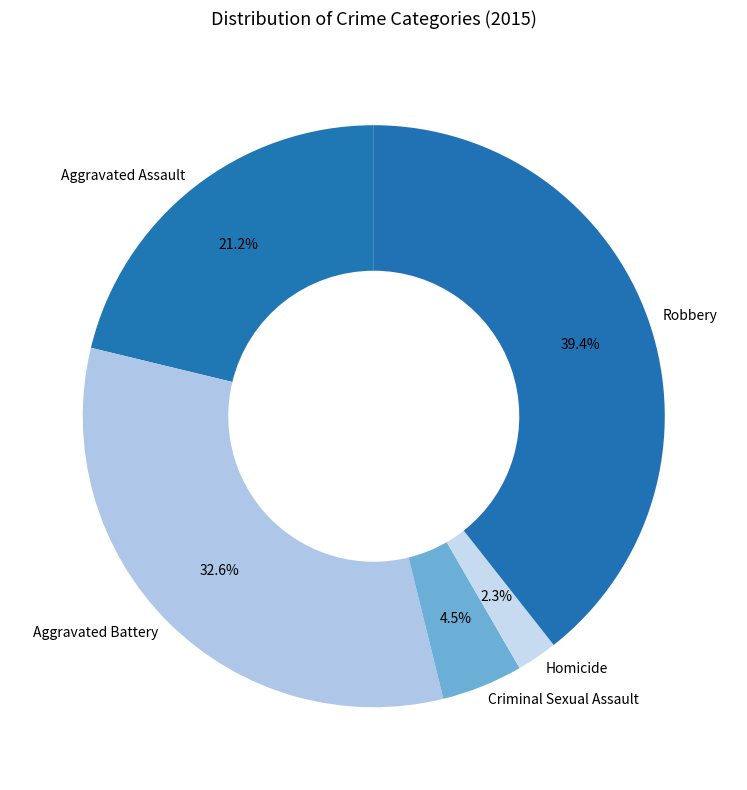

Which has a higher value, Robbery or Criminal Sexual Assault?

Robbery